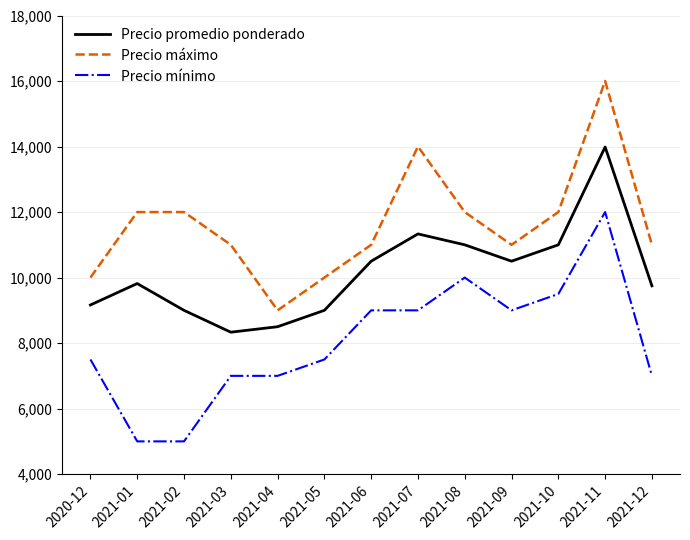

Is it true that Precio máximo equals 14000 at 2021-07?

True